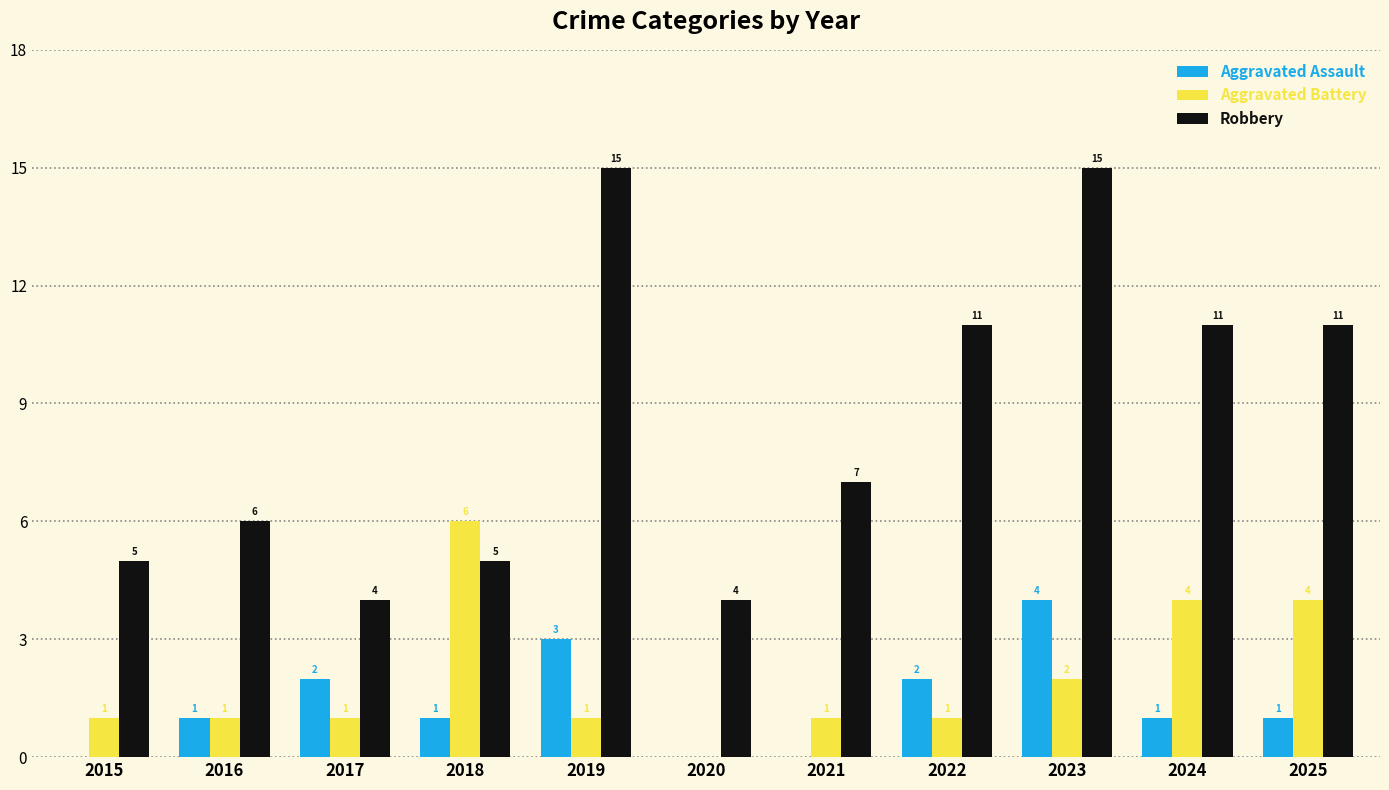

Where is Aggravated Battery nearest to the value 3?

2023